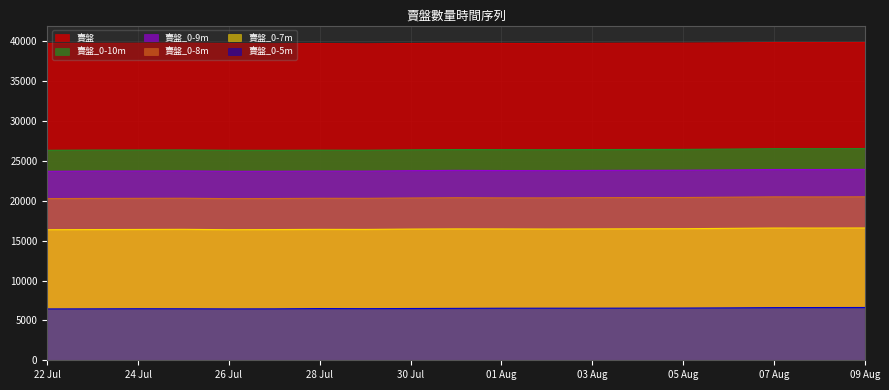

True or false: 賣盤_0-7m has a value of 16402 at 2023-07-23.

True